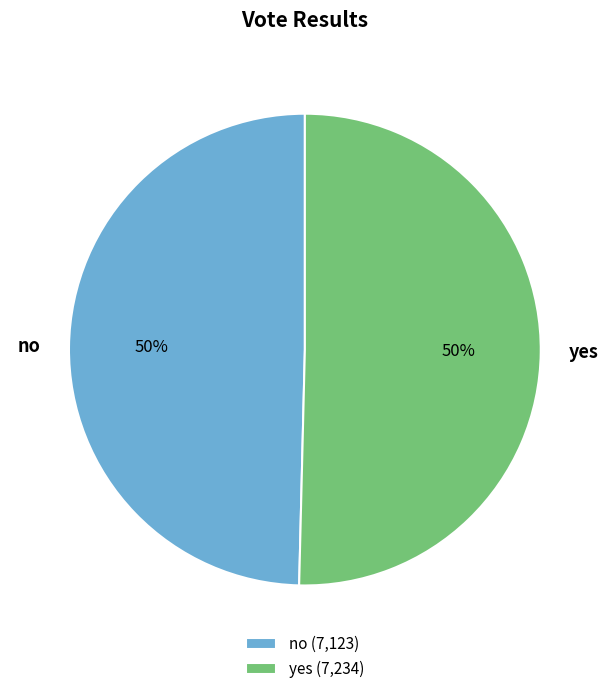

True or false: no accounts for 50% of the total.

True